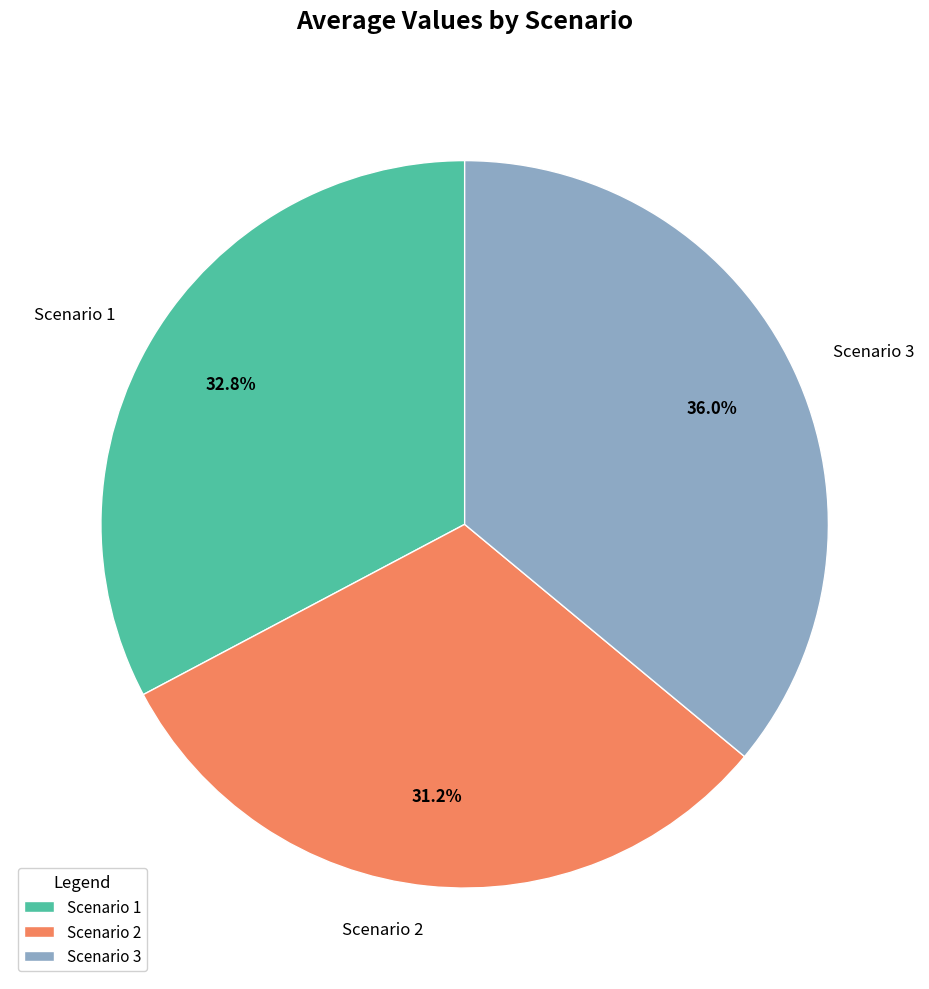

Does any single category account for the majority?

No